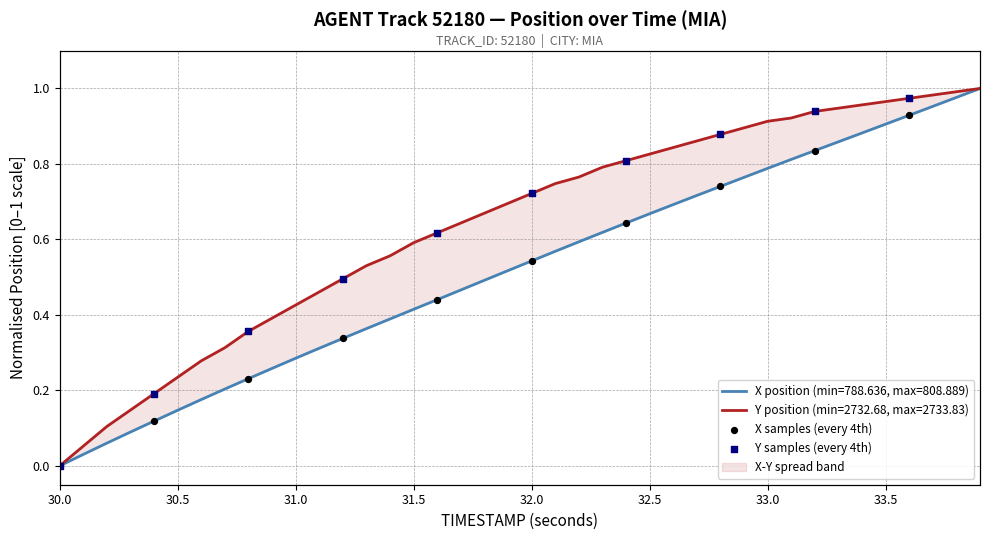

Which series contains the highest Y value?

Y samples (every 4th)